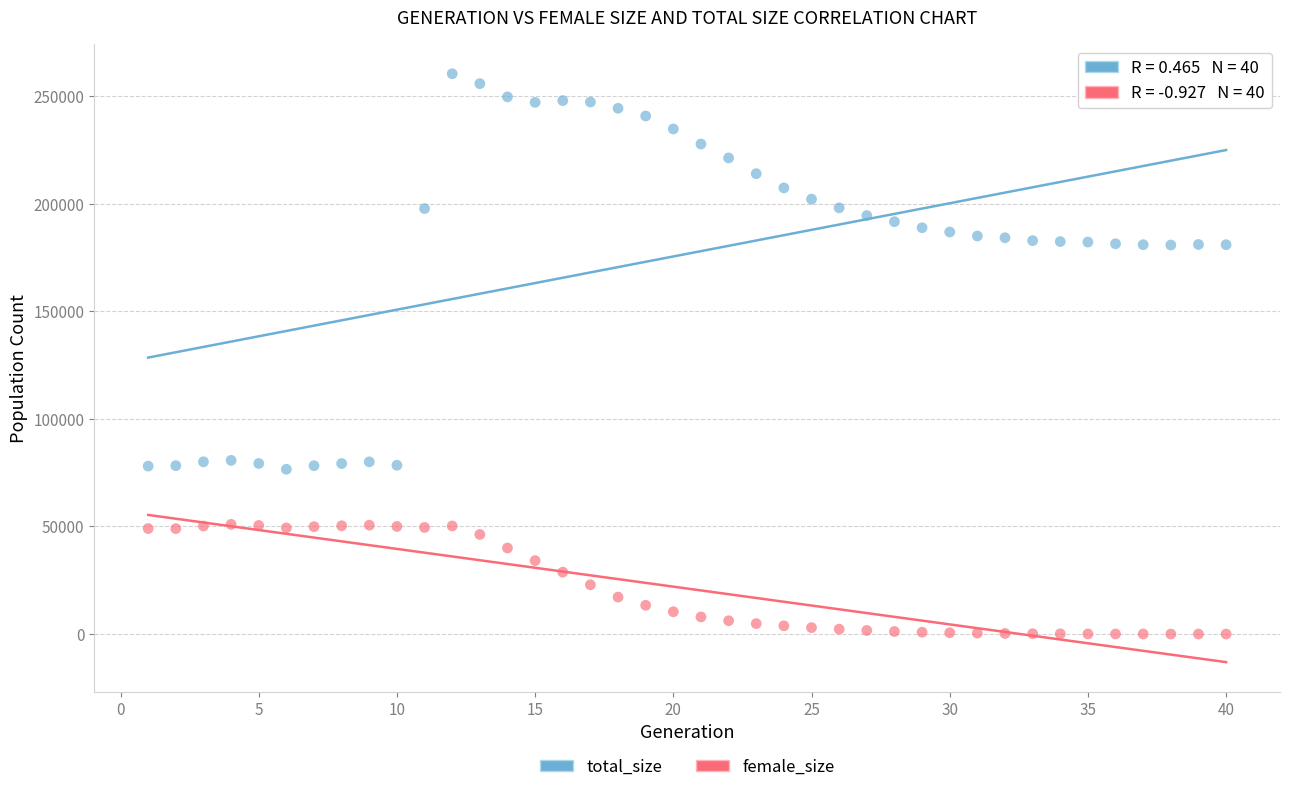

Which series reaches the minimum Y coordinate?

female_size